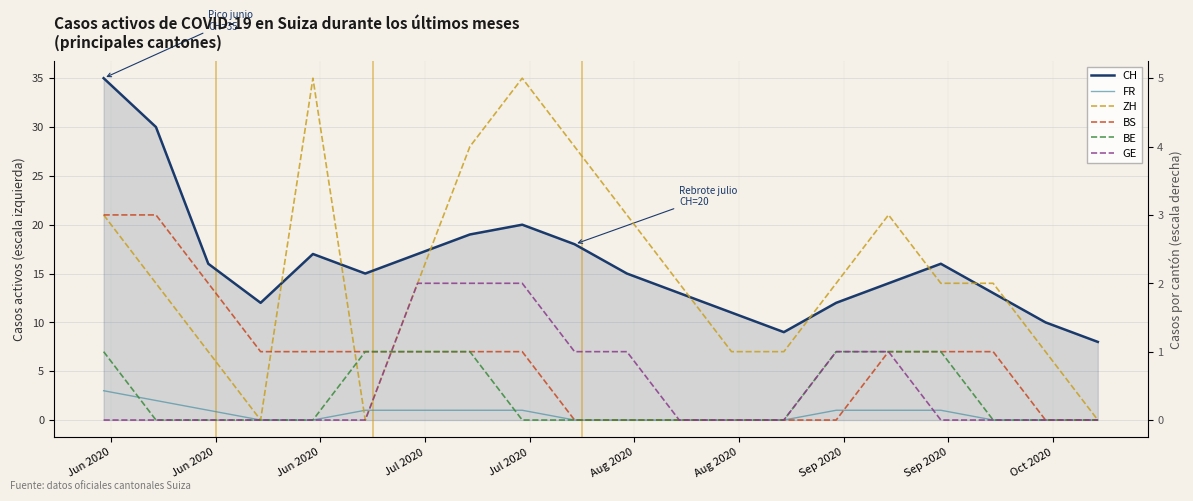

Which series has the widest spread of values?

CH